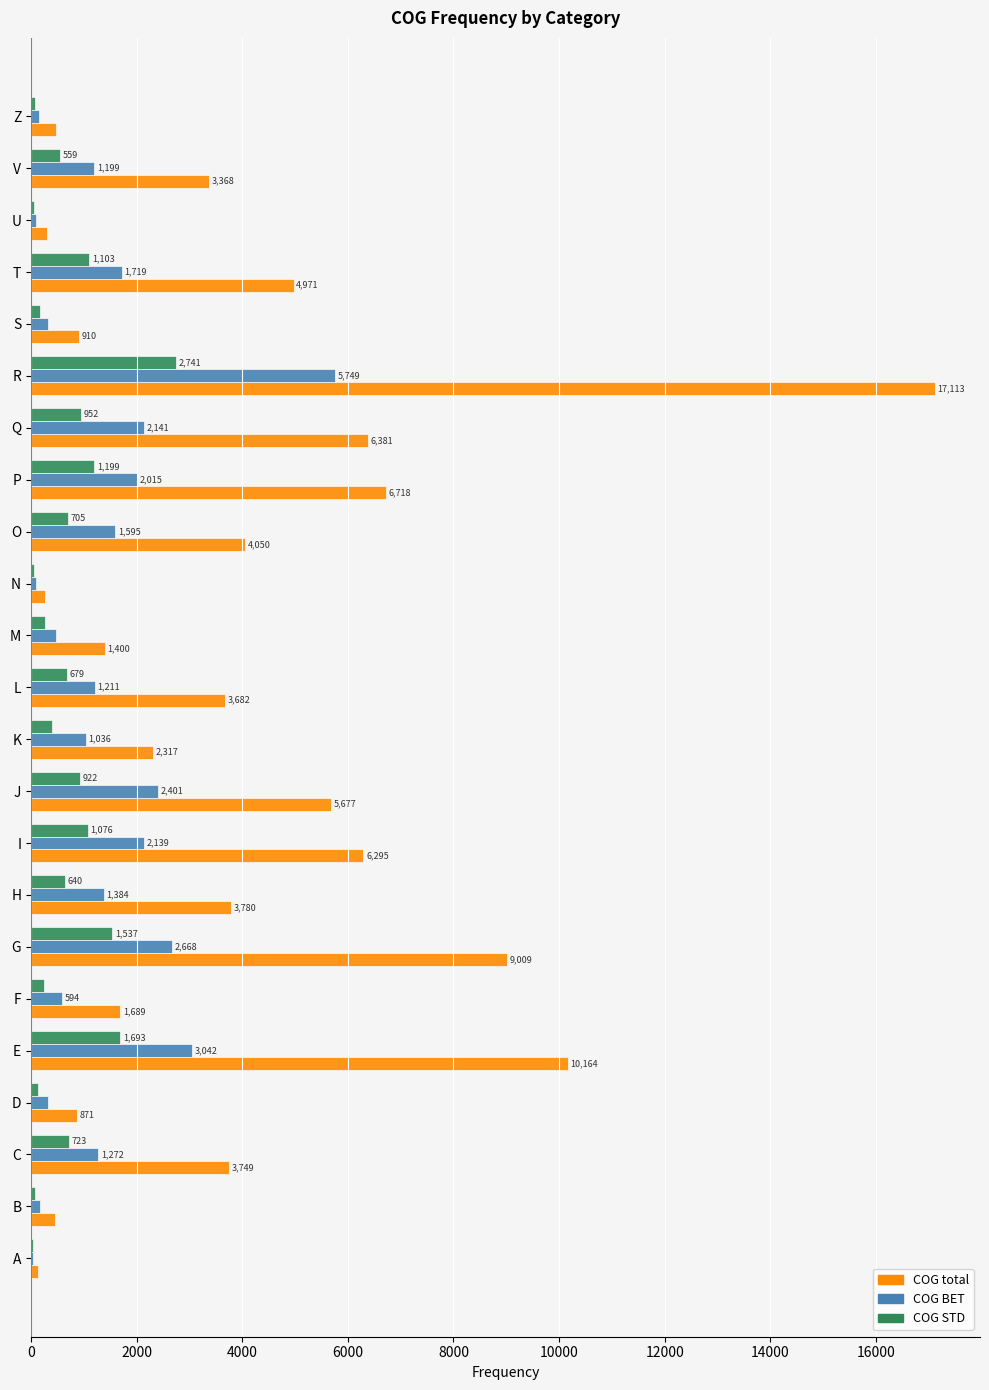

Is it true that COG total equals 1400 at M?

True